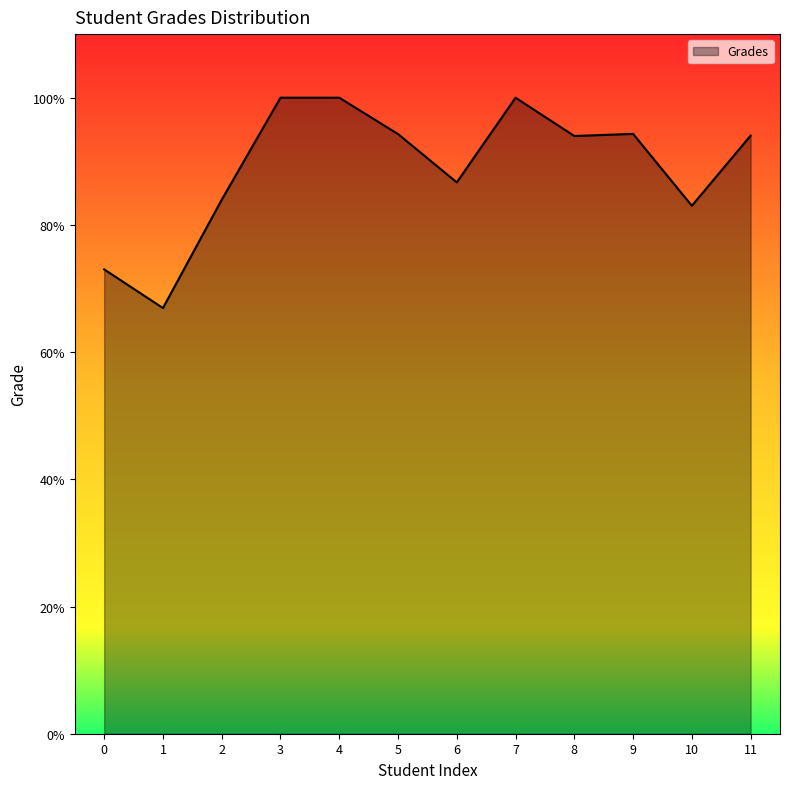

What is the greatest value displayed?

100.0